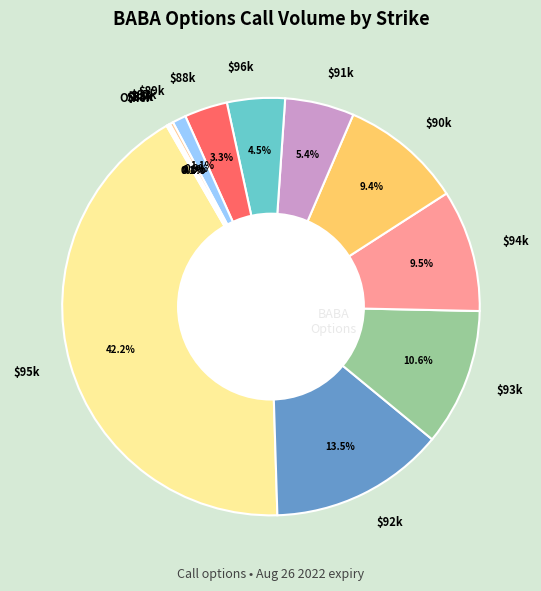

How much of the chart is everything except $95k?

57.8%